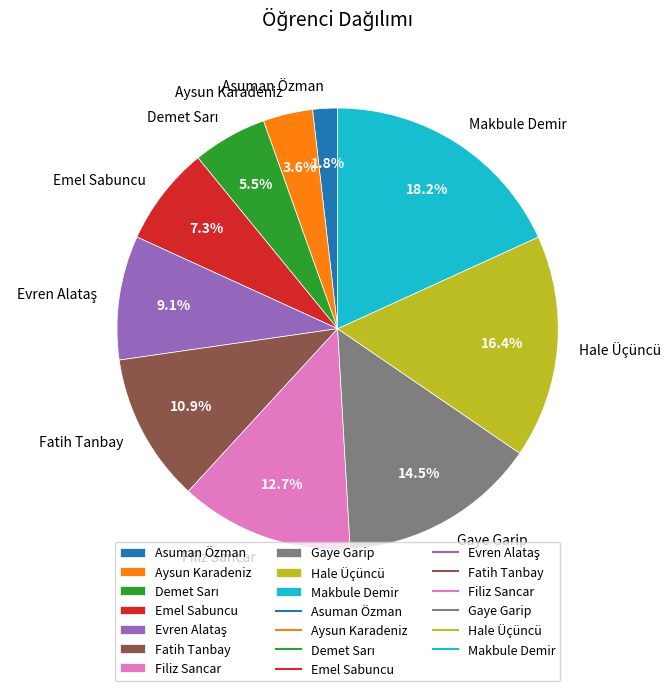

Which category has the smallest portion of the pie?

Asuman Özman